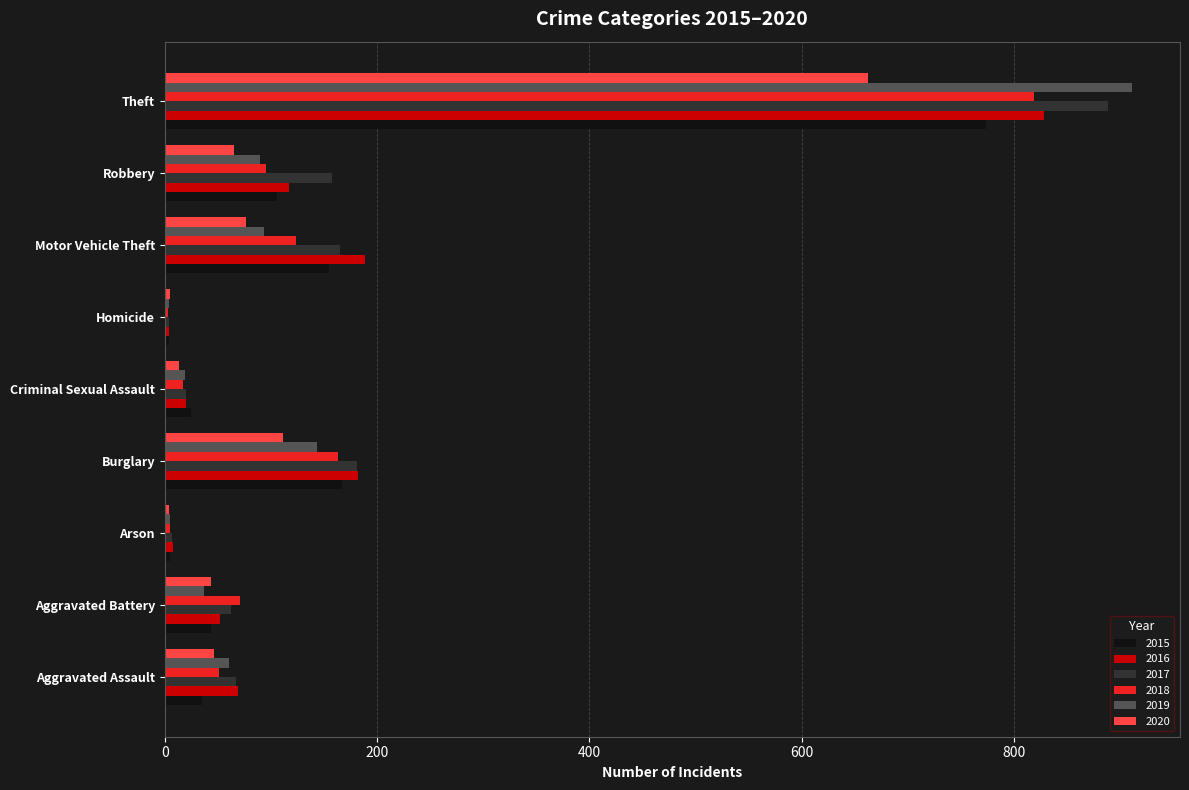

How many data points in 2018 are less than 71?

4